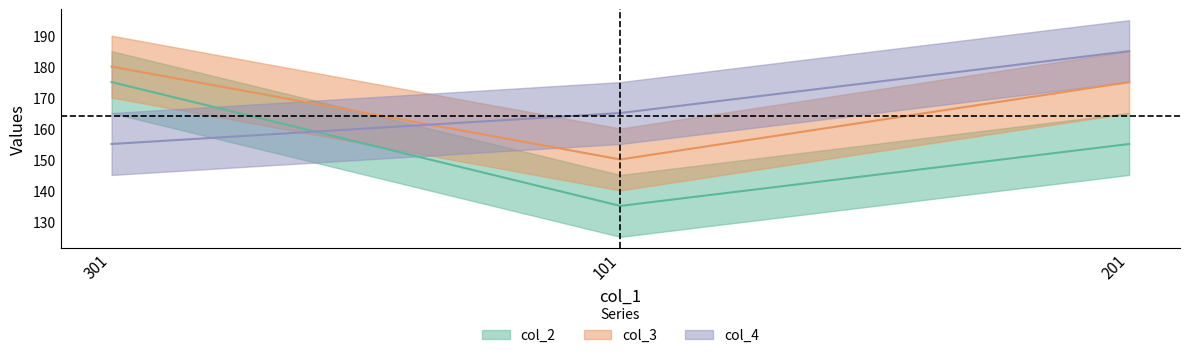

Which series has the widest spread of values?

col_2